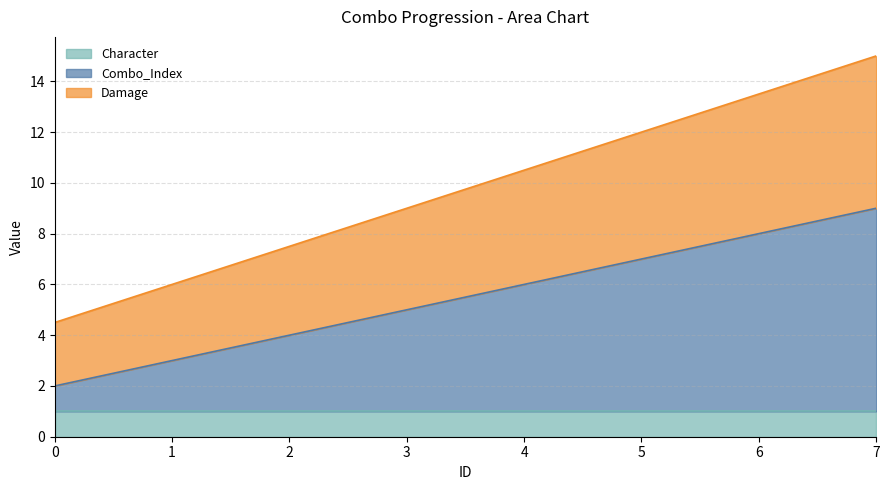

At which category is the sum across all series the highest?

7